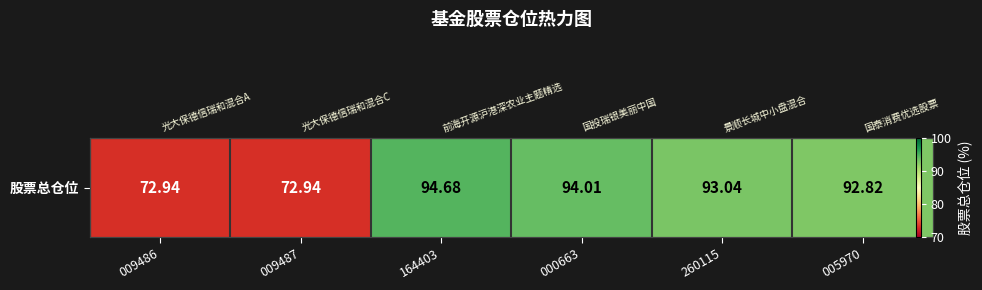

What is the sum of the values at 000663 and 009486?

166.9